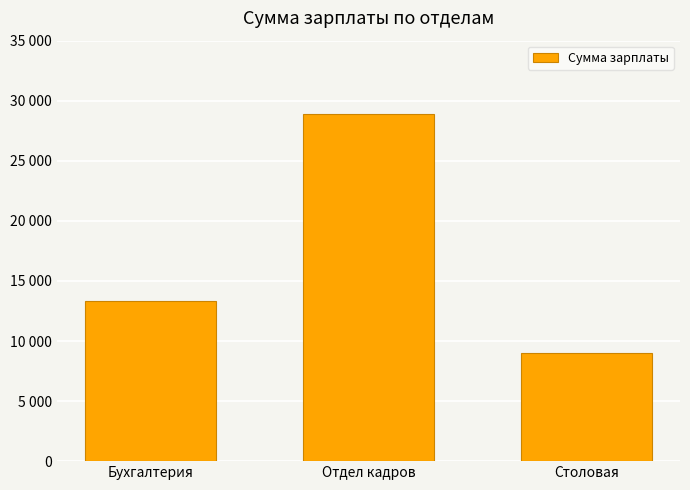

Which has a higher value, Бухгалтерия or Отдел кадров?

Отдел кадров